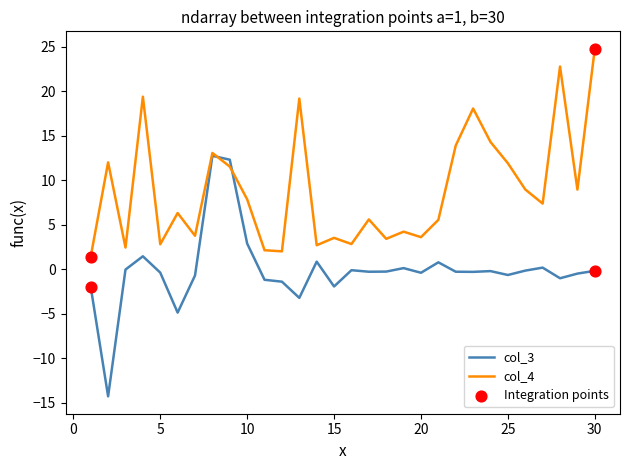

Which series has the largest total across all categories?

col_4